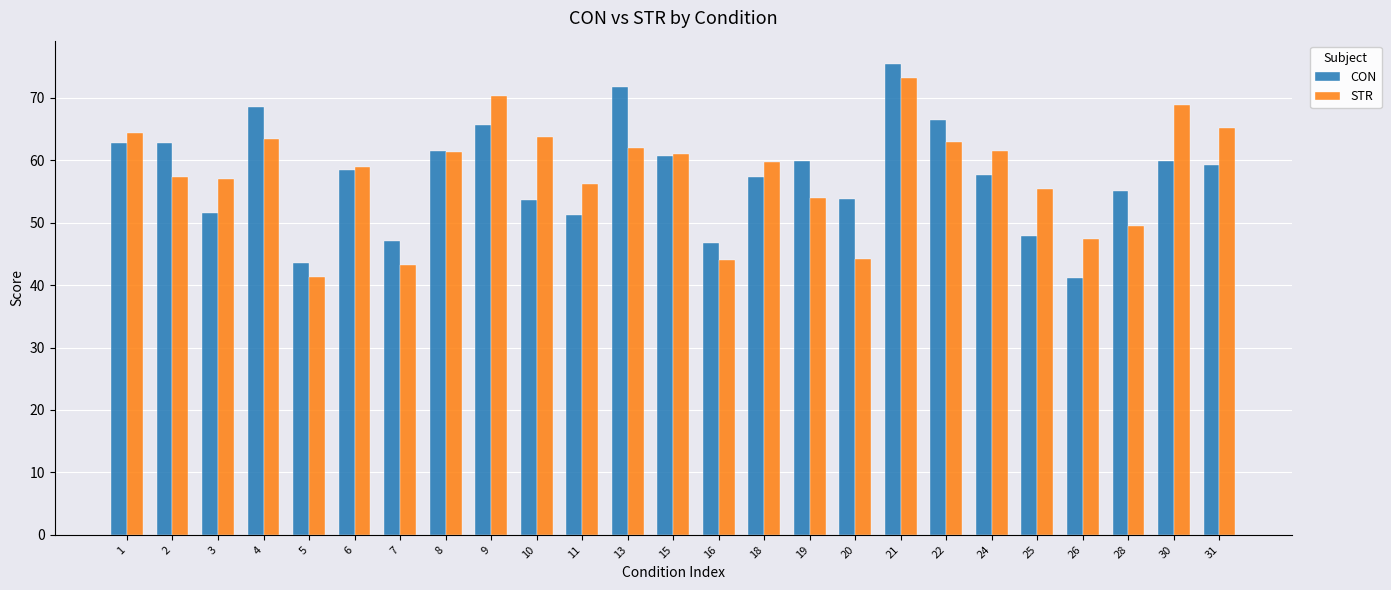

What is the value of the STR bar at the 4th from the left?

63.5